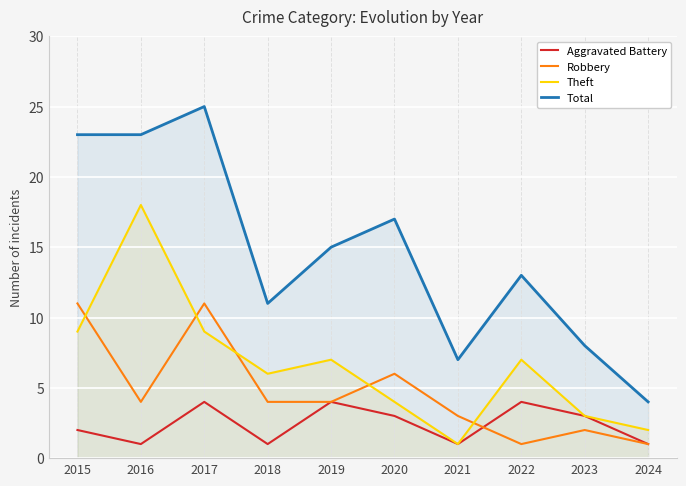

True or false: Total and Aggravated Battery intersect in this chart.

False